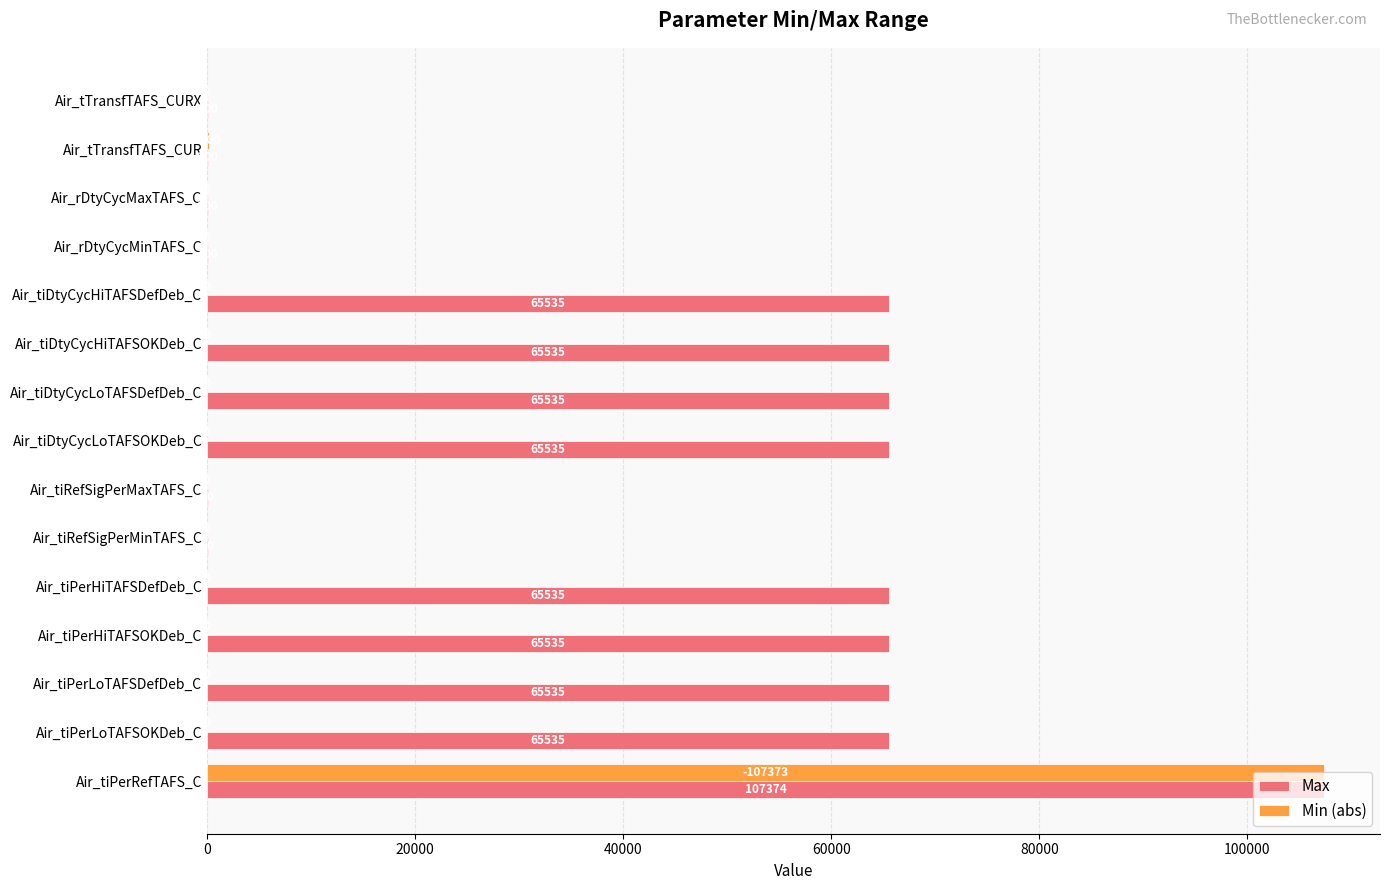

What is the maximum value shown in the chart?

107374